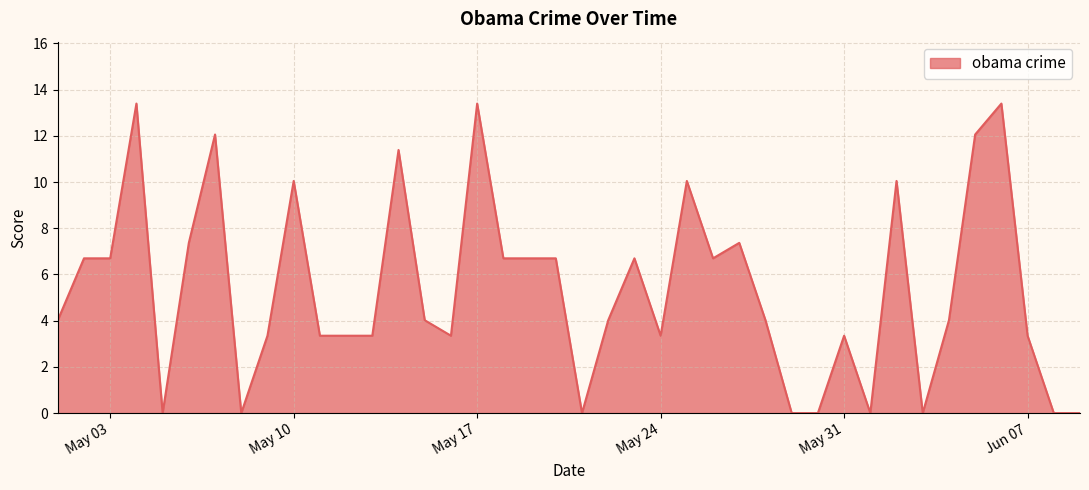

What is the maximum value shown in the chart?

13.4